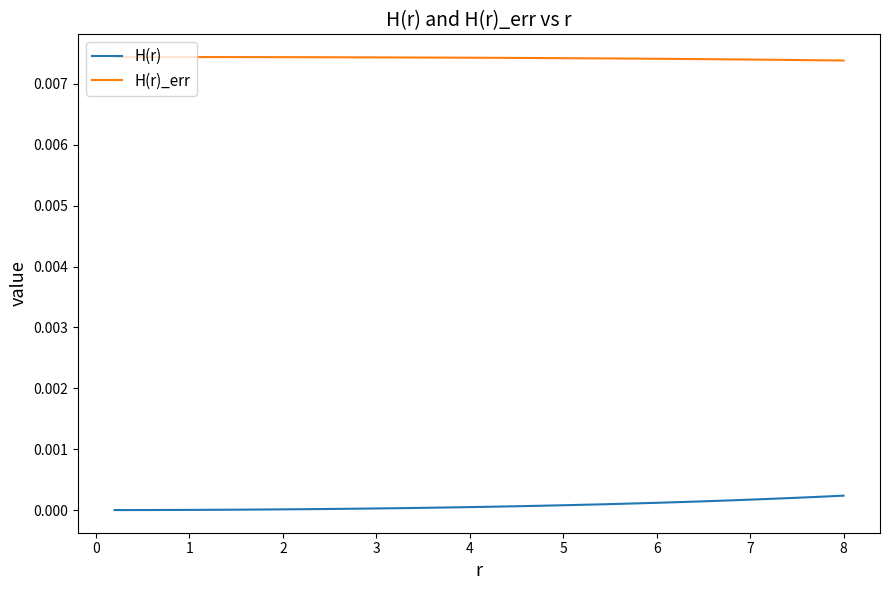

Which series has the largest total across all categories?

H(r)_err